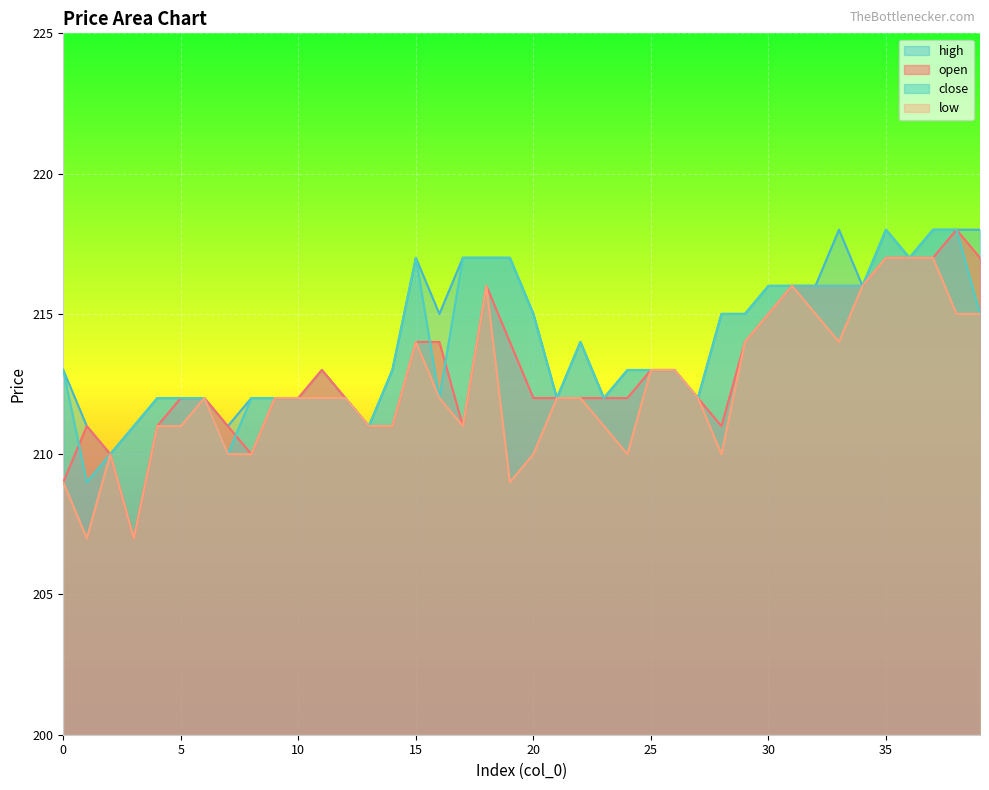

At which category does low reach its first local valley?

1